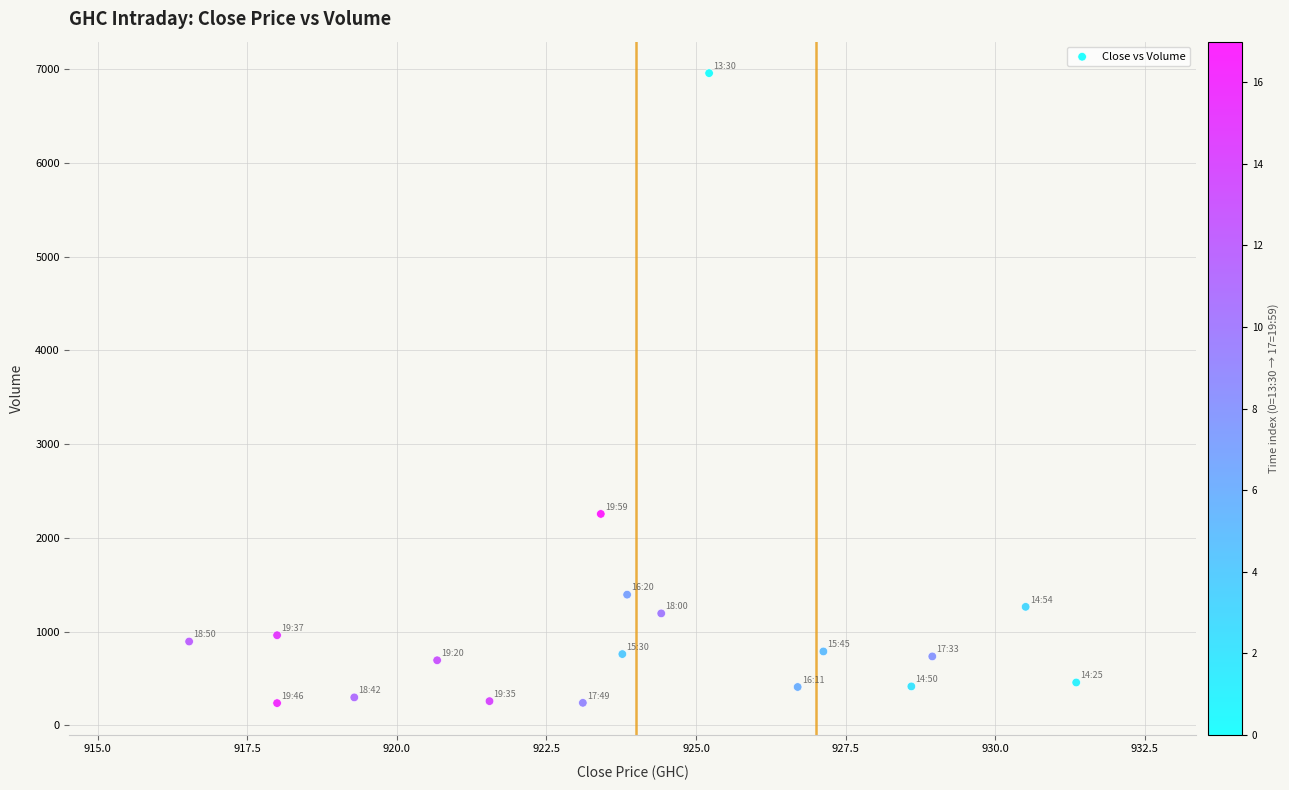

What Y value in the scatter plot is closest to 3597?

2255